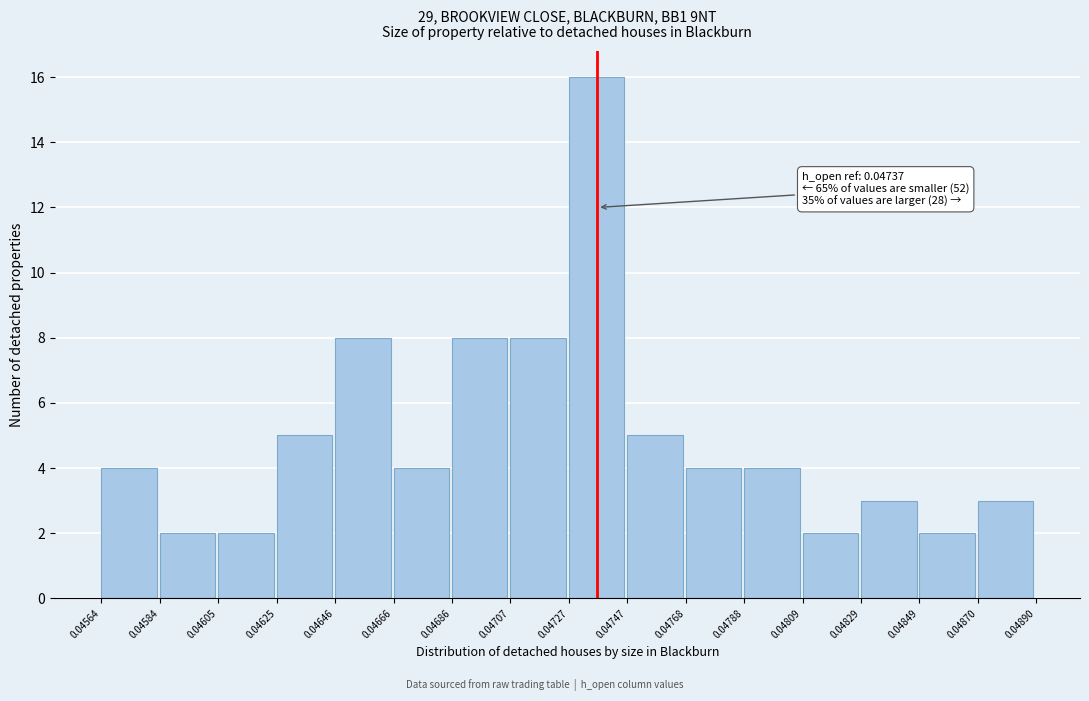

Which range on the x-axis has the tallest bar?

0.04727 to 0.04747